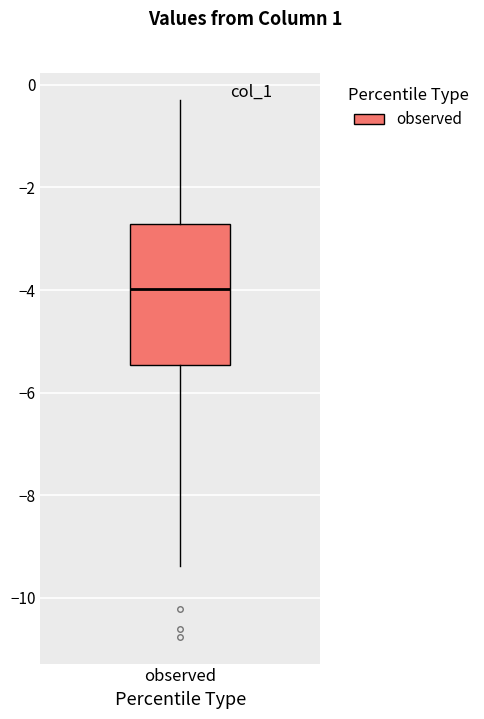

Transcribe this box plot: give where the median line is, the range the box spans, and where the two whiskers end, as read against the y-axis. The values are not printed on the chart, so give them approximately, as read against the axis.

median -4.0, box -5.4 to -2.8, whiskers -9.4 to -0.2